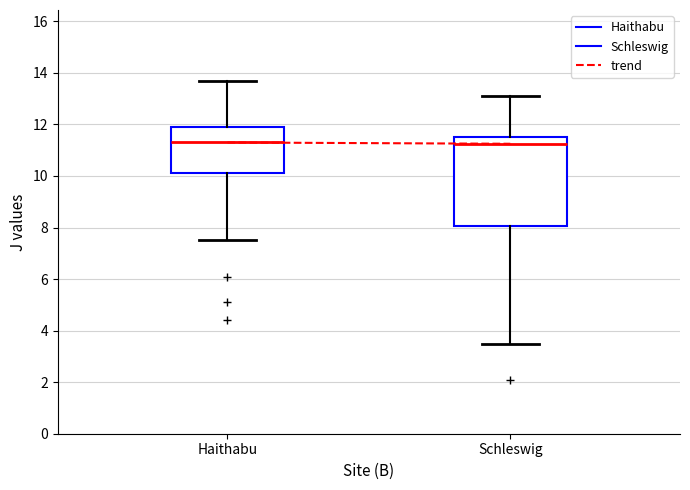

Which box is the tallest, from its lower edge to its upper edge?

Schleswig